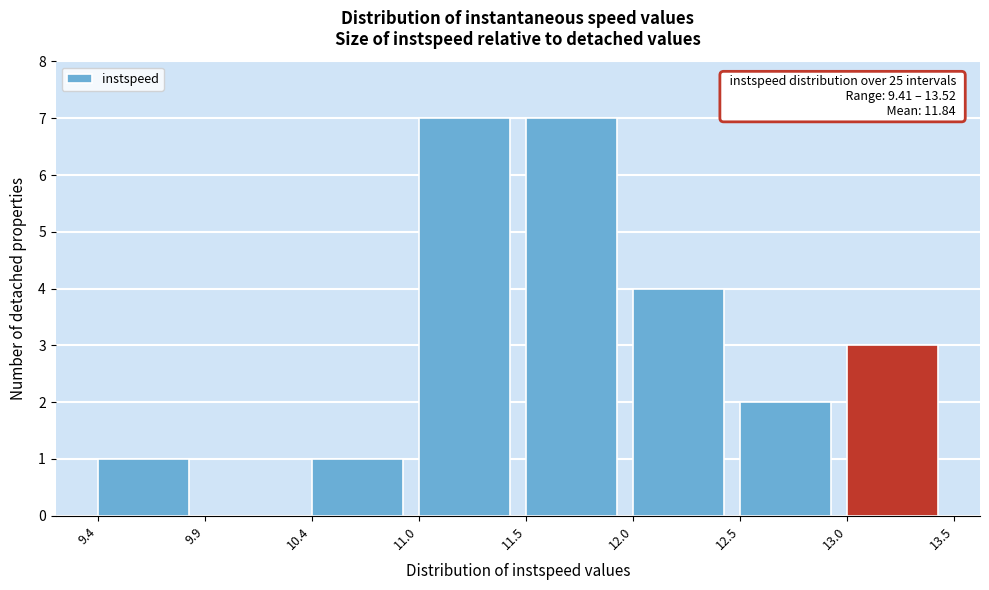

Reading left to right, transcribe all the data shown in this chart.

9.4=1	9.9=0	10.4=1	11.0=7	11.5=7	12.0=4	12.5=2	13.0=3